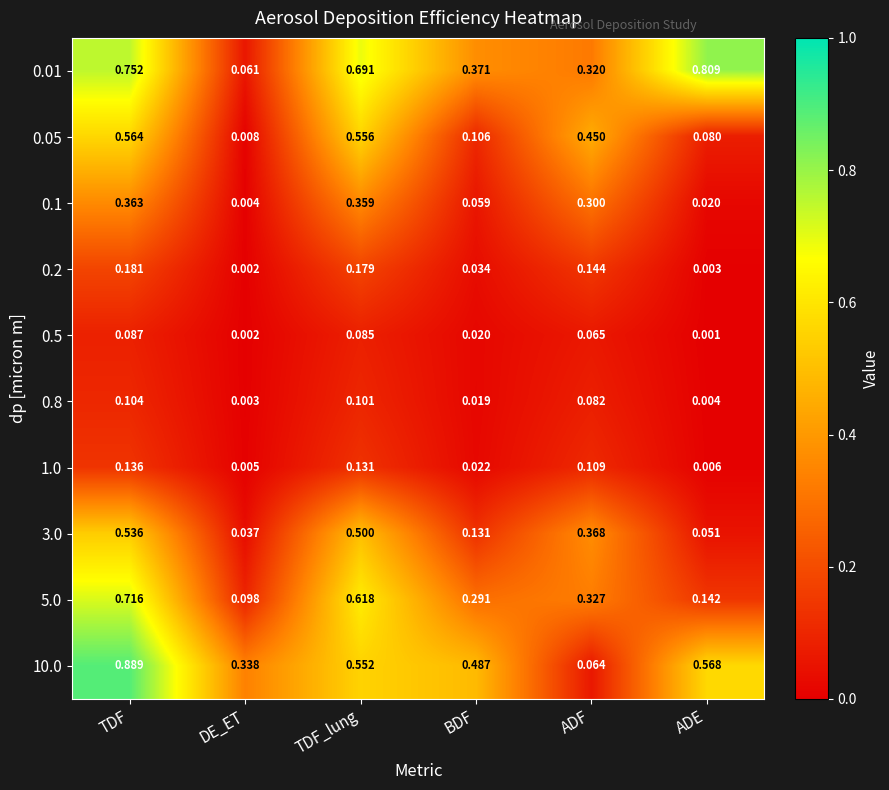

List the labels in order of 0.8 value, largest first.

TDF, TDF_lung, ADF, BDF, ADE, DE_ET